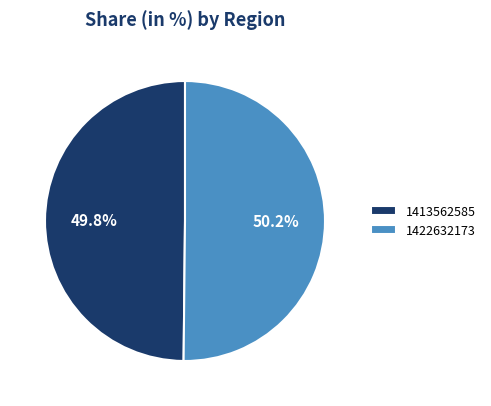

What percentage is the 1422632173 slice, to the nearest percent?

50%